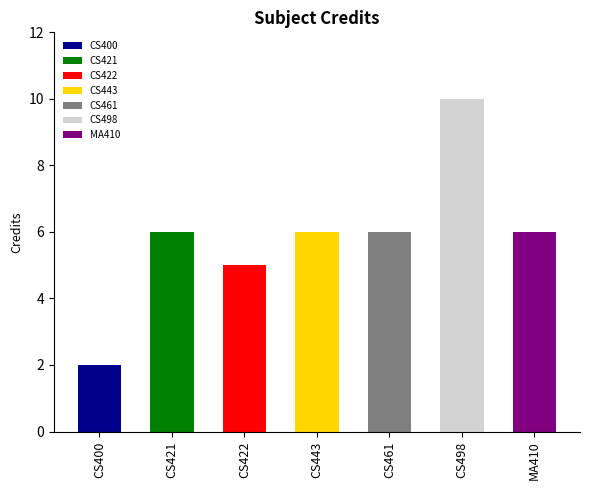

Which label corresponds to the smallest value in the chart?

CS400